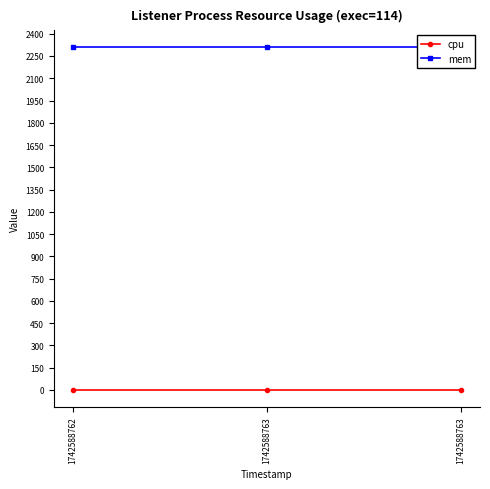

Which series changed the most between 1742588762 and 1742588763?

cpu